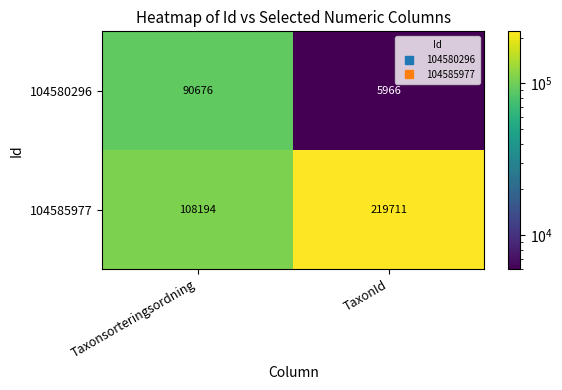

Count the number of categories in the chart.

2